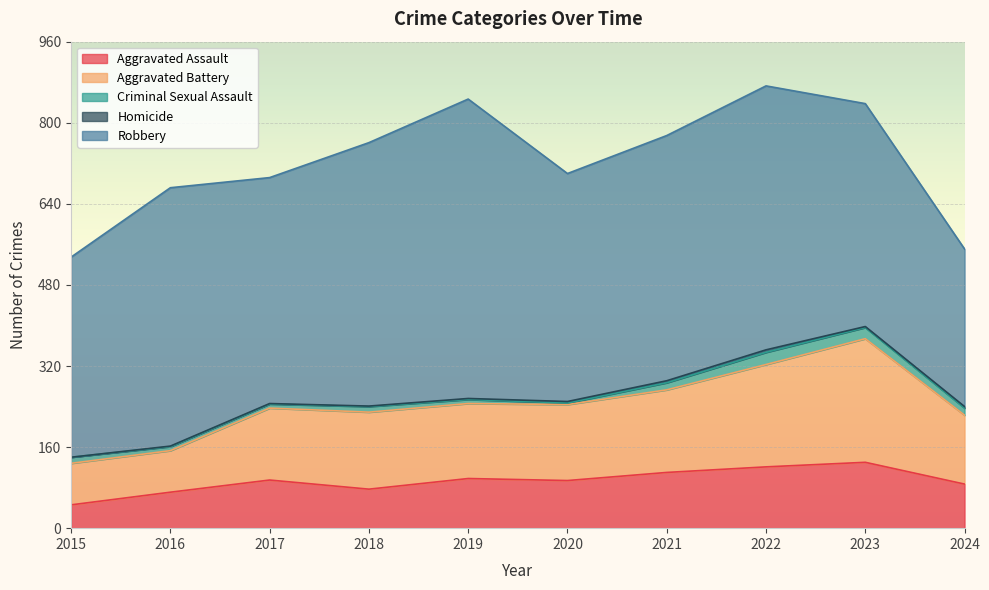

What value does the Homicide series have at 2020?

3